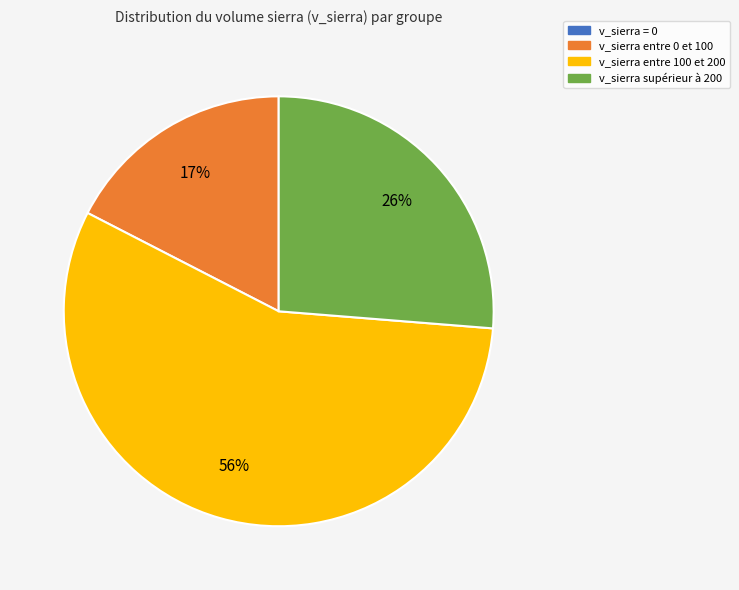

Is there any slice that represents more than half of the pie?

Yes